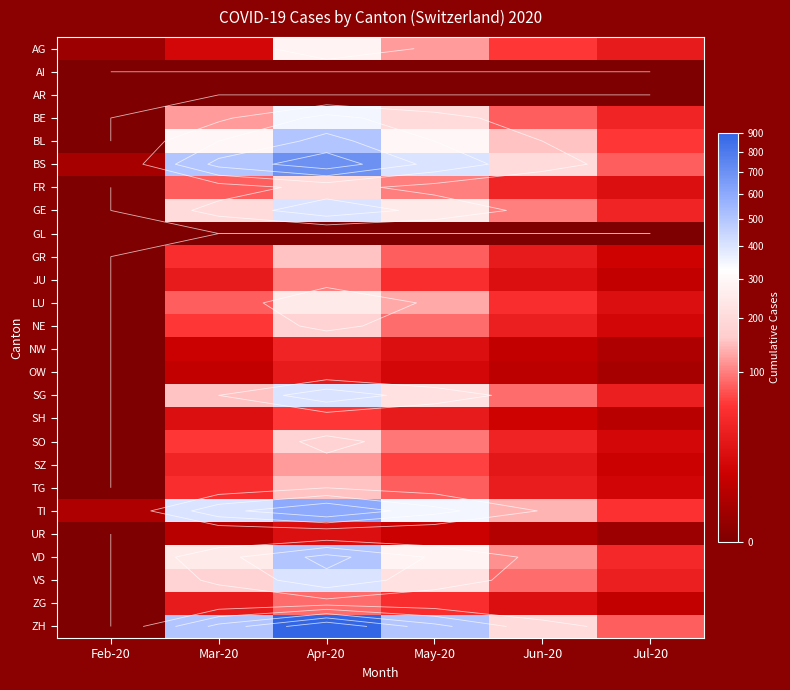

At which category is the sum across all series the highest?

Apr-20